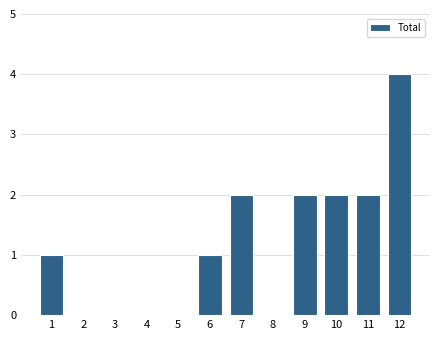

Reading left to right, extract all data points from this chart.

1=1	2=0	3=0	4=0	5=0	6=1	7=2	8=0	9=2	10=2	11=2	12=4